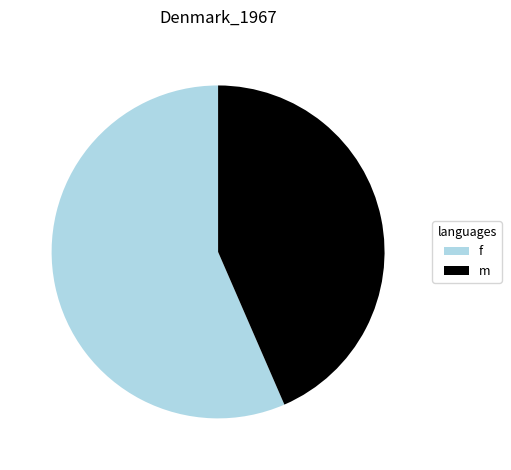

Count the number of slices in the pie.

2